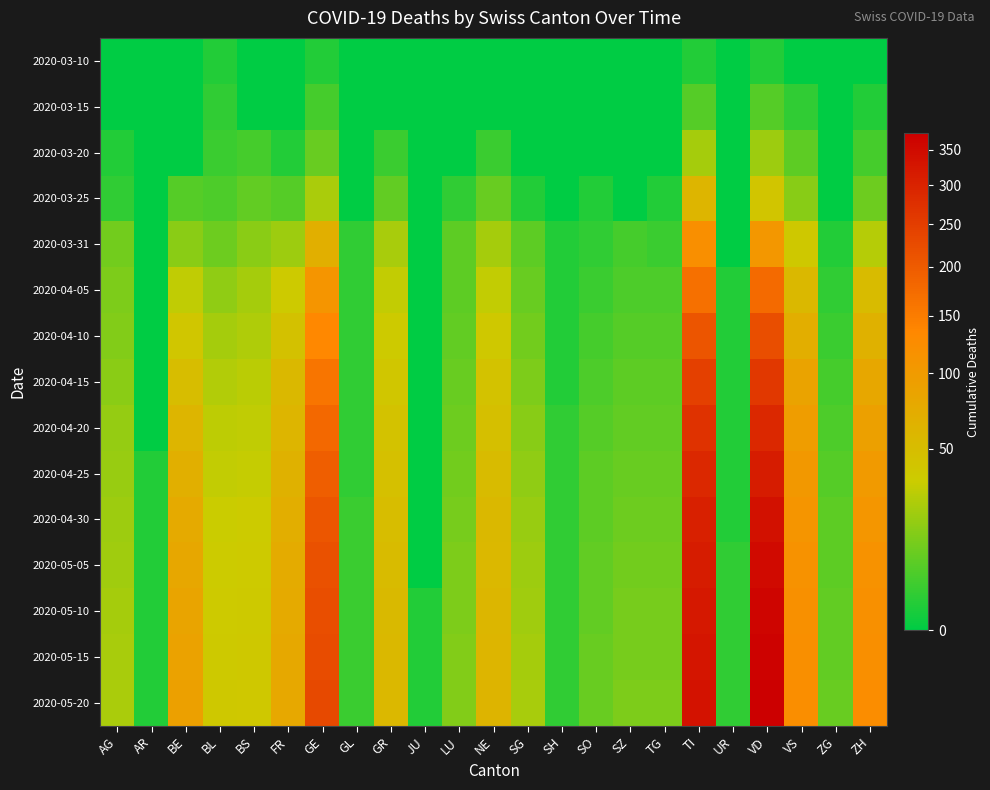

At SG, list the series in order from smallest to largest.

2020-03-10, 2020-03-15, 2020-03-20, 2020-03-25, 2020-03-31, 2020-04-05, 2020-04-10, 2020-04-15, 2020-04-20, 2020-04-25, 2020-04-30, 2020-05-05, 2020-05-10, 2020-05-15, 2020-05-20